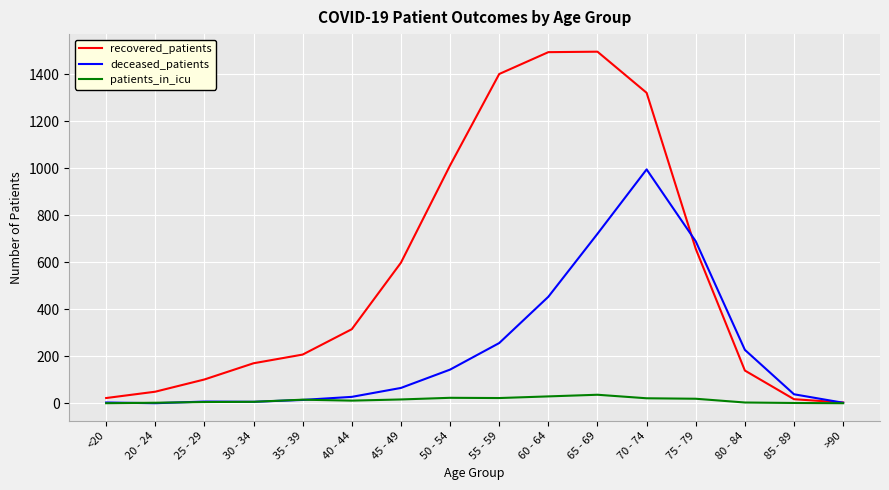

List the series in order of their peak value, highest first.

recovered_patients, deceased_patients, patients_in_icu